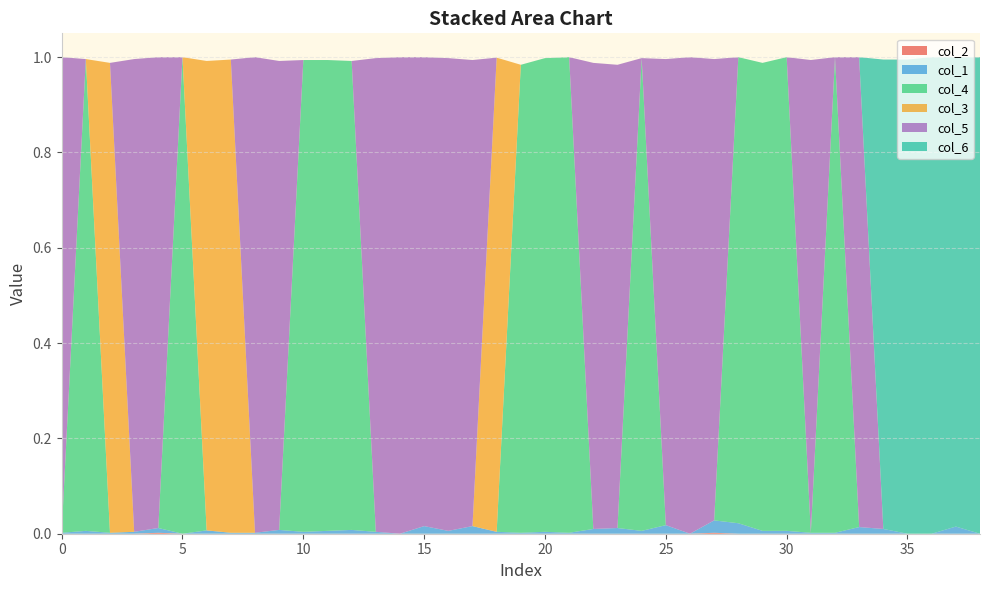

Reading left to right, list all the values displayed in this chart.

col_2: 0.0	0.0	0.0	0.0	0.0	0.0	0.0	0.0	0.0	0.0	0.0	0.0	0.0	0.0	0.0	0.0	0.0	0.0	0.0	0.0	0.0	0.0	0.0	0.0	0.0	0.0	0.0	0.0	0.0	0.0	0.0	0.0	0.0	0.0	0.0	0.0	0.0	0.0	0.0
col_1: 0.0	0.0	0.0	0.0	0.0	0.0	0.0	0.0	0.0	0.0	0.0	0.0	0.0	0.0	0.0	0.0	0.0	0.0	0.0	0.0	0.0	0.0	0.0	0.0	0.0	0.0	0.0	0.0	0.0	0.0	0.0	0.0	0.0	0.0	0.0	0.0	0.0	0.0	0.0
col_4: 0.0	1.0	0.0	0.0	0.0	1.0	0.0	0.0	0.0	0.0	1.0	1.0	1.0	0.0	0.0	0.0	0.0	0.0	0.0	1.0	1.0	1.0	0.0	0.0	1.0	0.0	0.0	0.0	1.0	1.0	1.0	0.0	1.0	0.0	0.0	0.0	0.0	0.0	0.0
col_3: 0.0	0.0	1.0	0.0	0.0	0.0	1.0	1.0	0.0	0.0	0.0	0.0	0.0	0.0	0.0	0.0	0.0	0.0	1.0	0.0	0.0	0.0	0.0	0.0	0.0	0.0	0.0	0.0	0.0	0.0	0.0	0.0	0.0	0.0	0.0	0.0	0.0	0.0	0.0
col_5: 1.0	0.0	0.0	1.0	1.0	0.0	0.0	0.0	1.0	1.0	0.0	0.0	0.0	1.0	1.0	1.0	1.0	1.0	0.0	0.0	0.0	0.0	1.0	1.0	0.0	1.0	1.0	1.0	0.0	0.0	0.0	1.0	0.0	1.0	0.0	0.0	0.0	0.0	0.0
col_6: 0.0	0.0	0.0	0.0	0.0	0.0	0.0	0.0	0.0	0.0	0.0	0.0	0.0	0.0	0.0	0.0	0.0	0.0	0.0	0.0	0.0	0.0	0.0	0.0	0.0	0.0	0.0	0.0	0.0	0.0	0.0	0.0	0.0	0.0	1.0	1.0	1.0	1.0	1.0